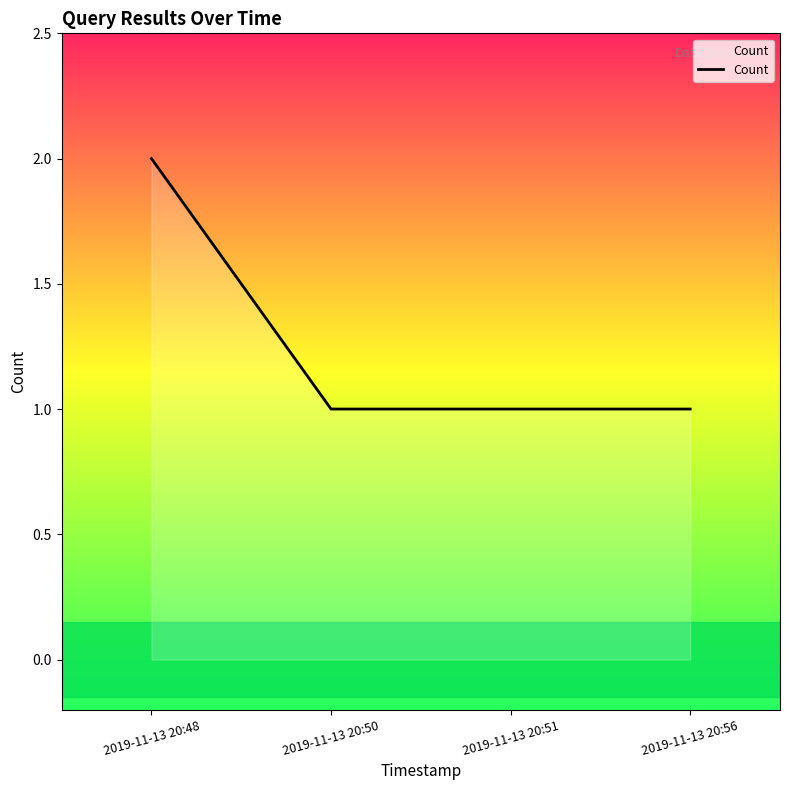

The value at 2019-11-13 20:48 is 3. True or false?

False